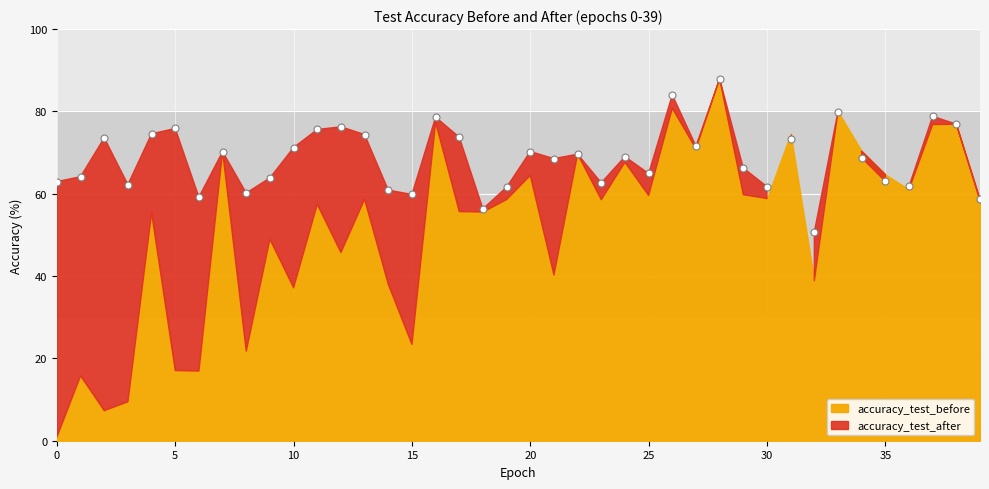

What is the range of Y values (max minus min)?

37.2